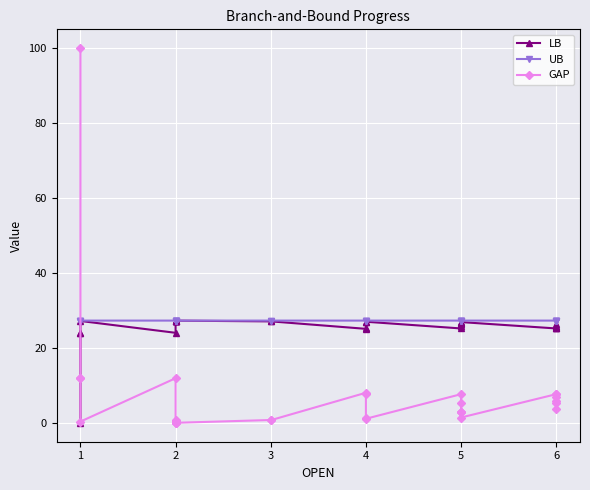

What is the lowest value of the UB series?

27.3